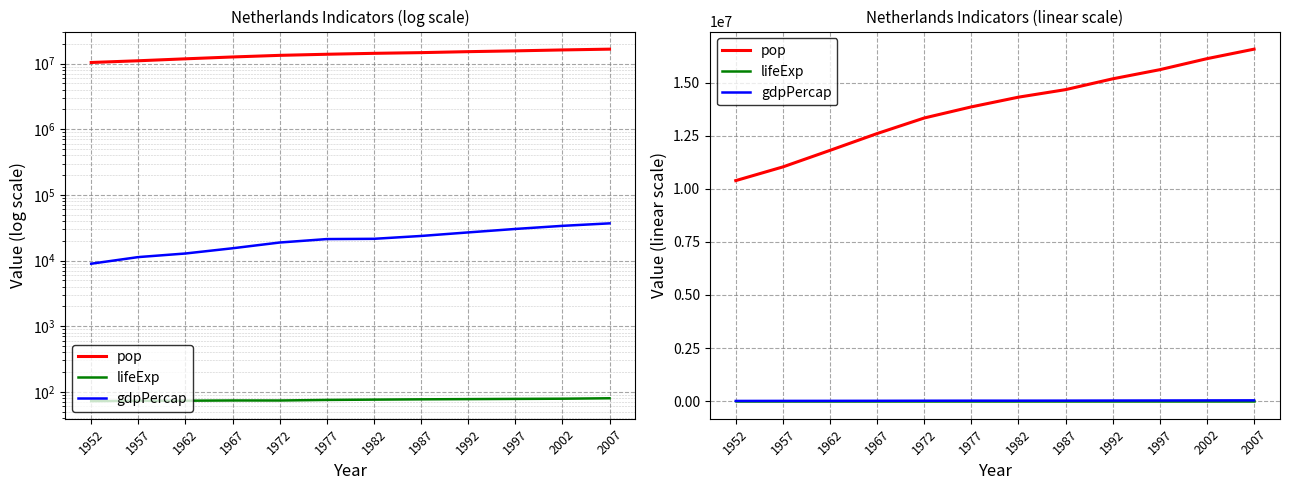

What is the difference between the gdpPercap values at 1972 and 1952?

9853.2